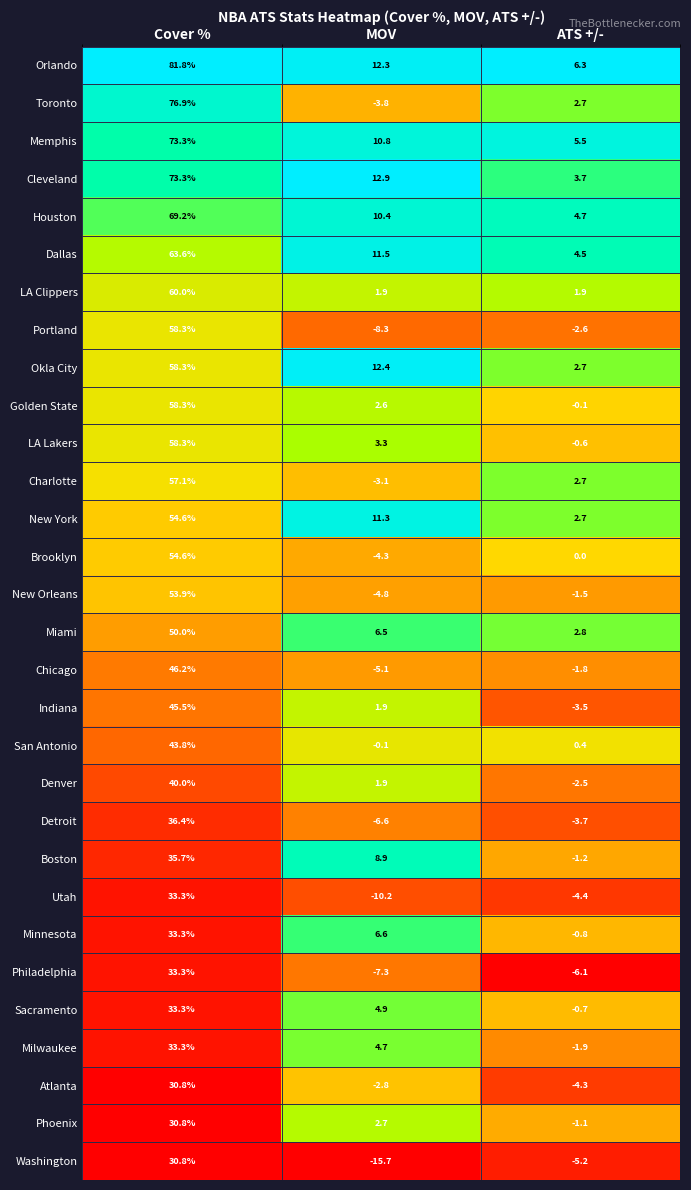

Is it true that Brooklyn equals -4.3 at MOV?

True